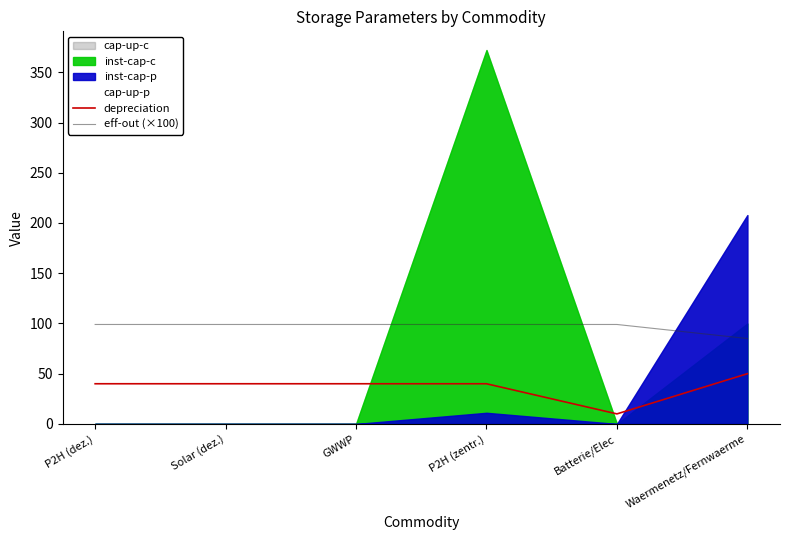

What value does the depreciation series have at GWWP?

40